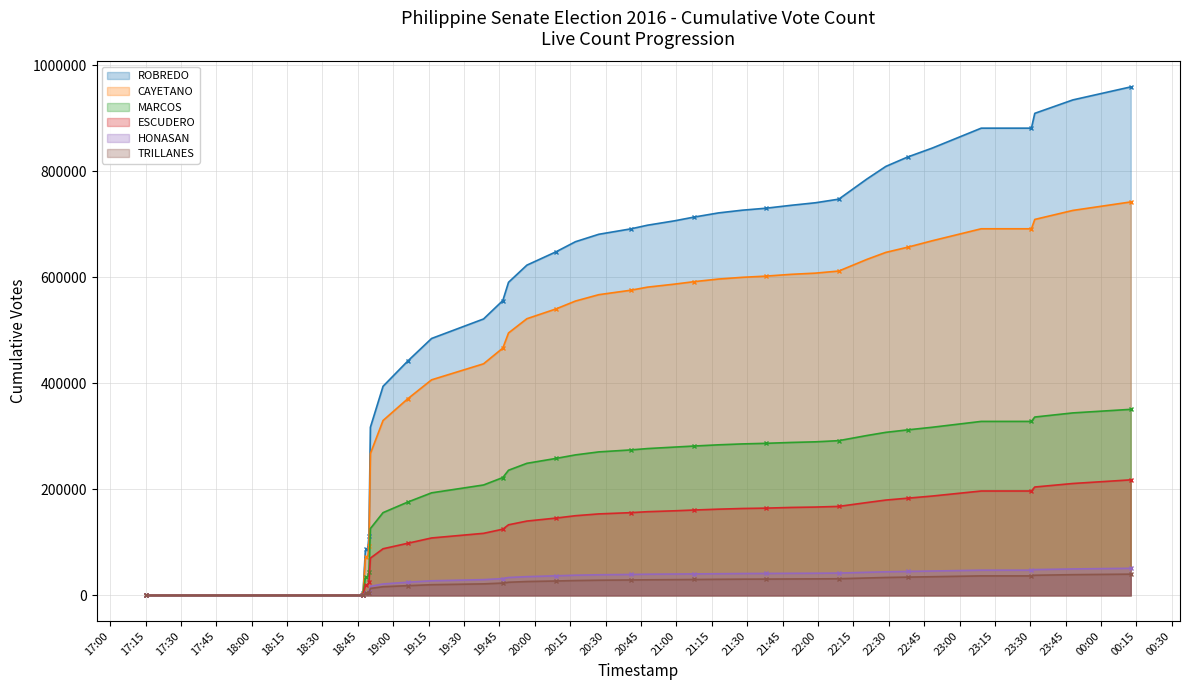

Which series has the widest spread of values?

ROBREDO